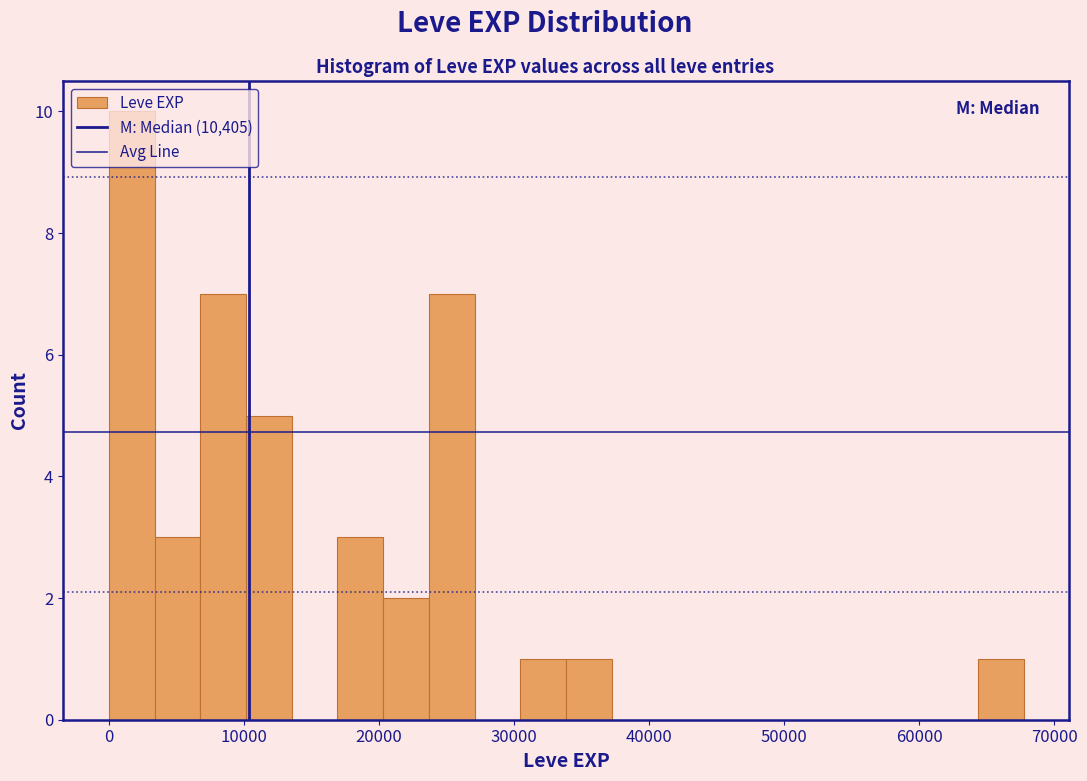

Around what value on the x-axis is the tallest bar? Give the approximate position of its centre, as read against the axis.

2000